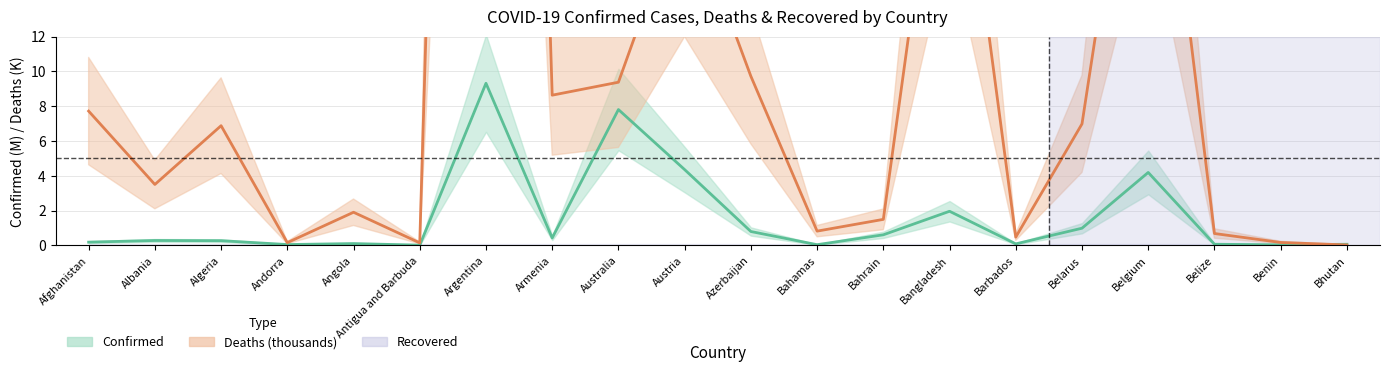

The Deaths series shows 7.0 at Belarus. True or false?

True